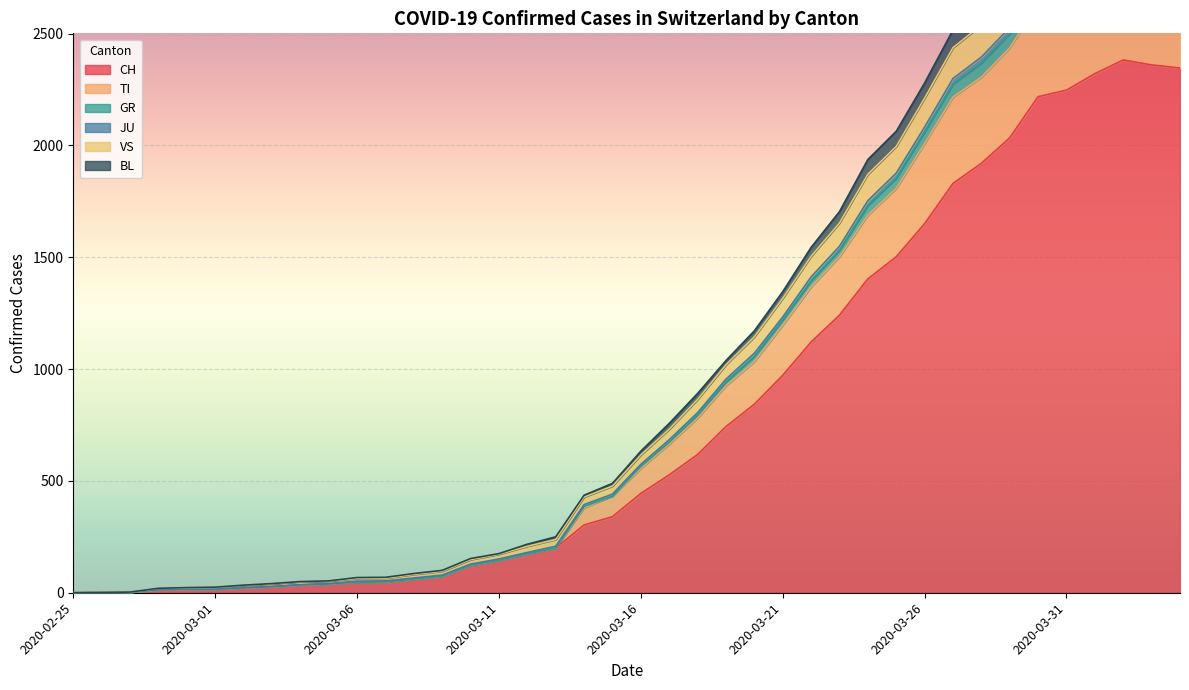

In TI, how many points are higher than both neighbors (excluding endpoints)?

1